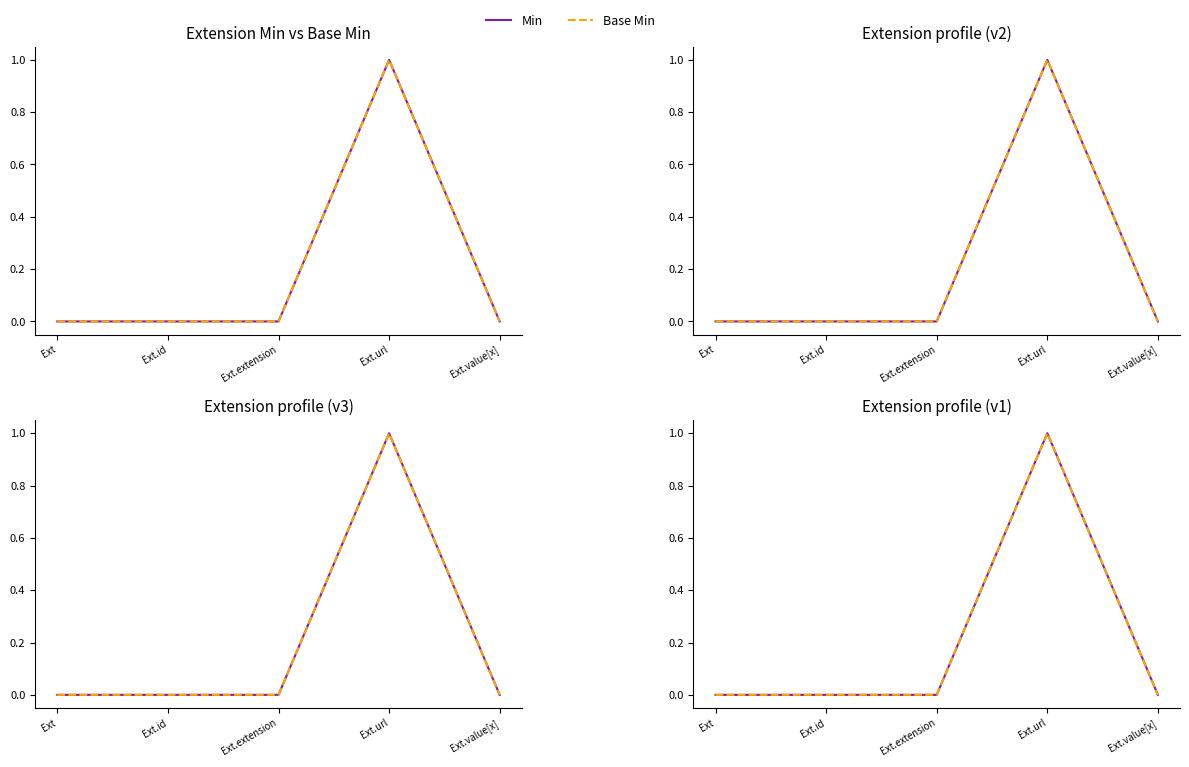

What is the highest value of the Min series?

1